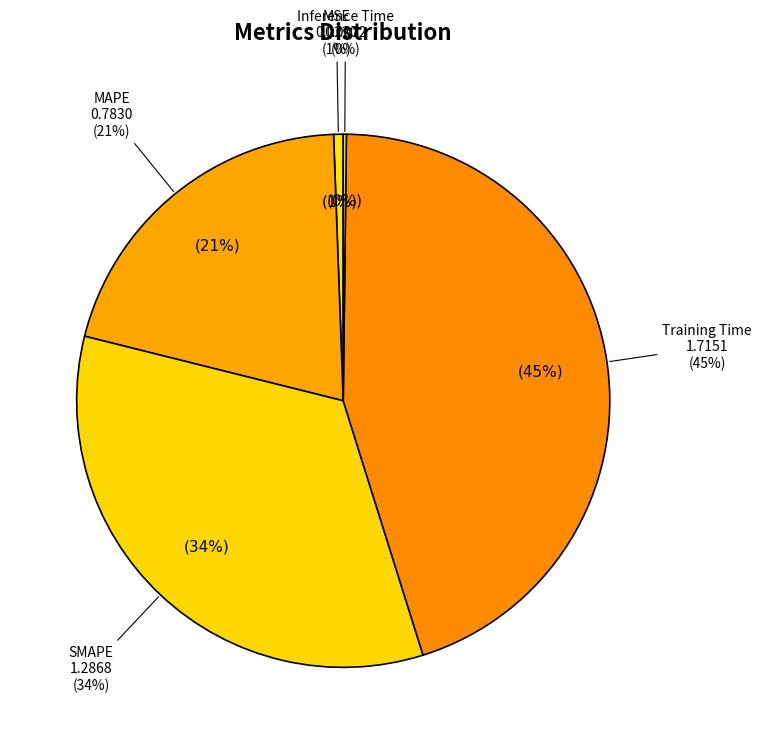

Does MSE account for over 50% of the chart?

No